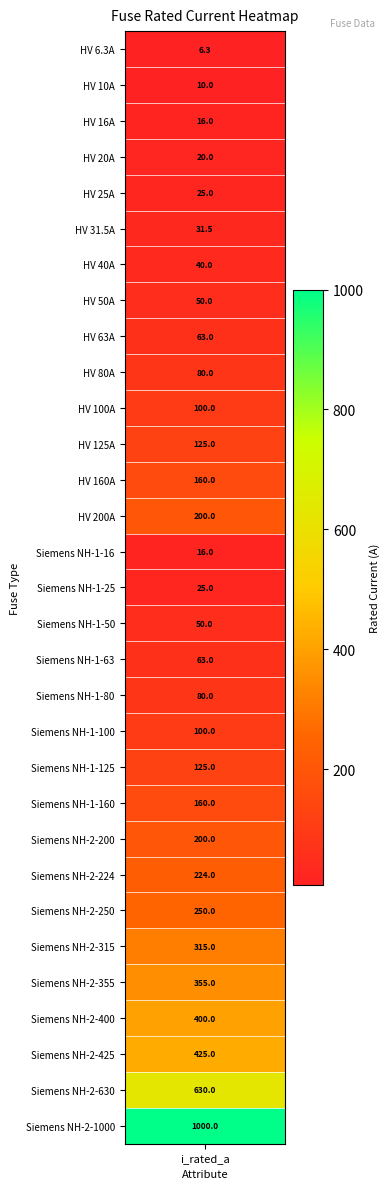

Which category has the lowest value across all series?

i_rated